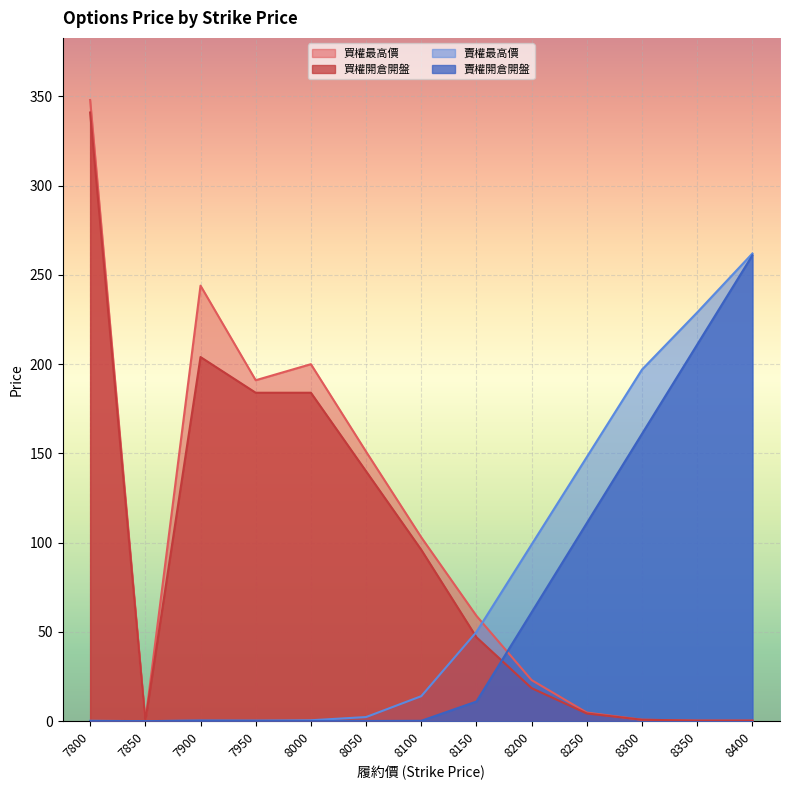

At which category is the sum across all series the highest?

7800